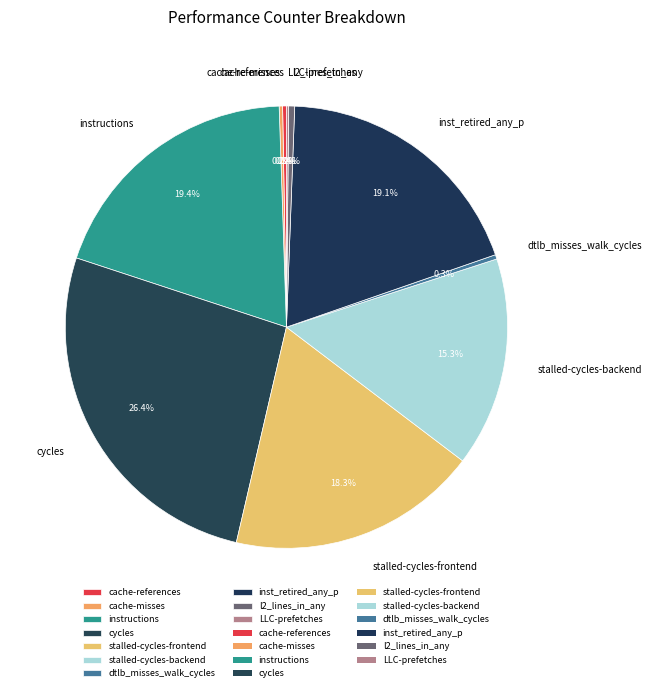

Between stalled-cycles-frontend and instructions, which is larger?

instructions